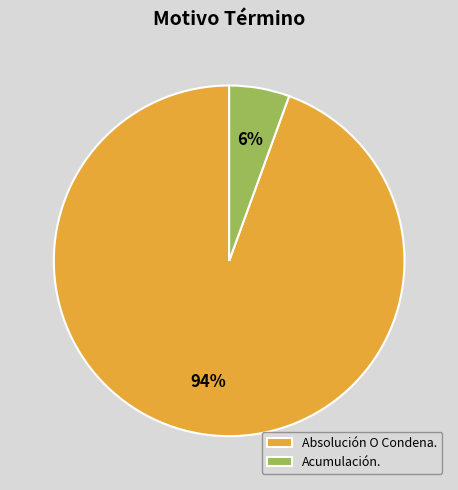

To the nearest percent, what is the average slice percentage?

50%